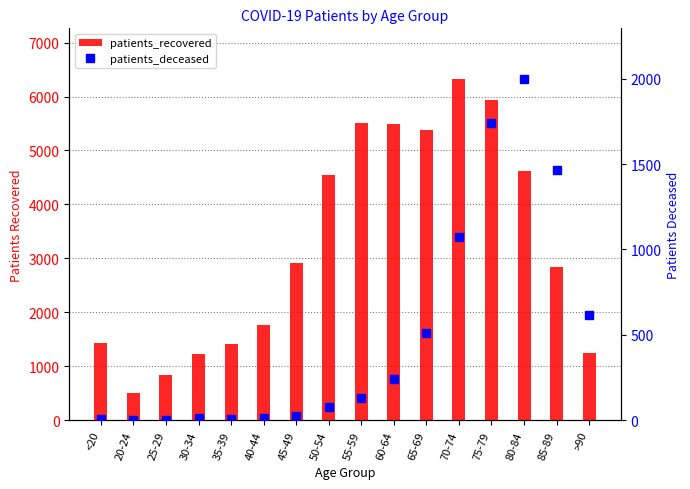

Does the chart contain any negative values?

No